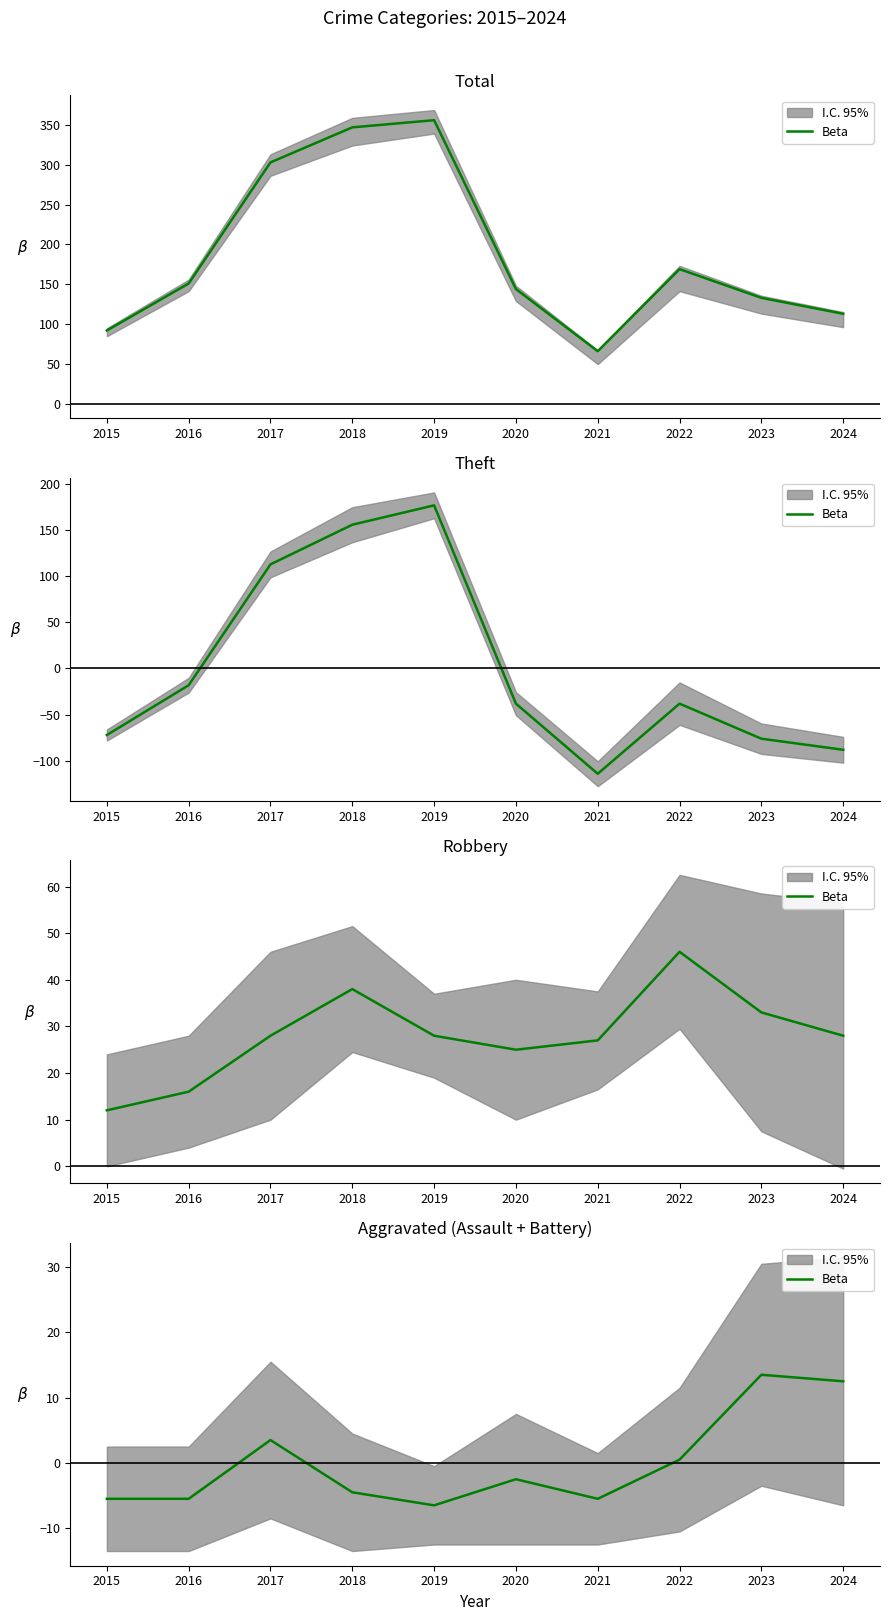

Reading right to left, extract all data points from this chart.

12.5	13.5	0.5	-5.5	-2.5	-6.5	-4.5	3.5	-5.5	-5.5